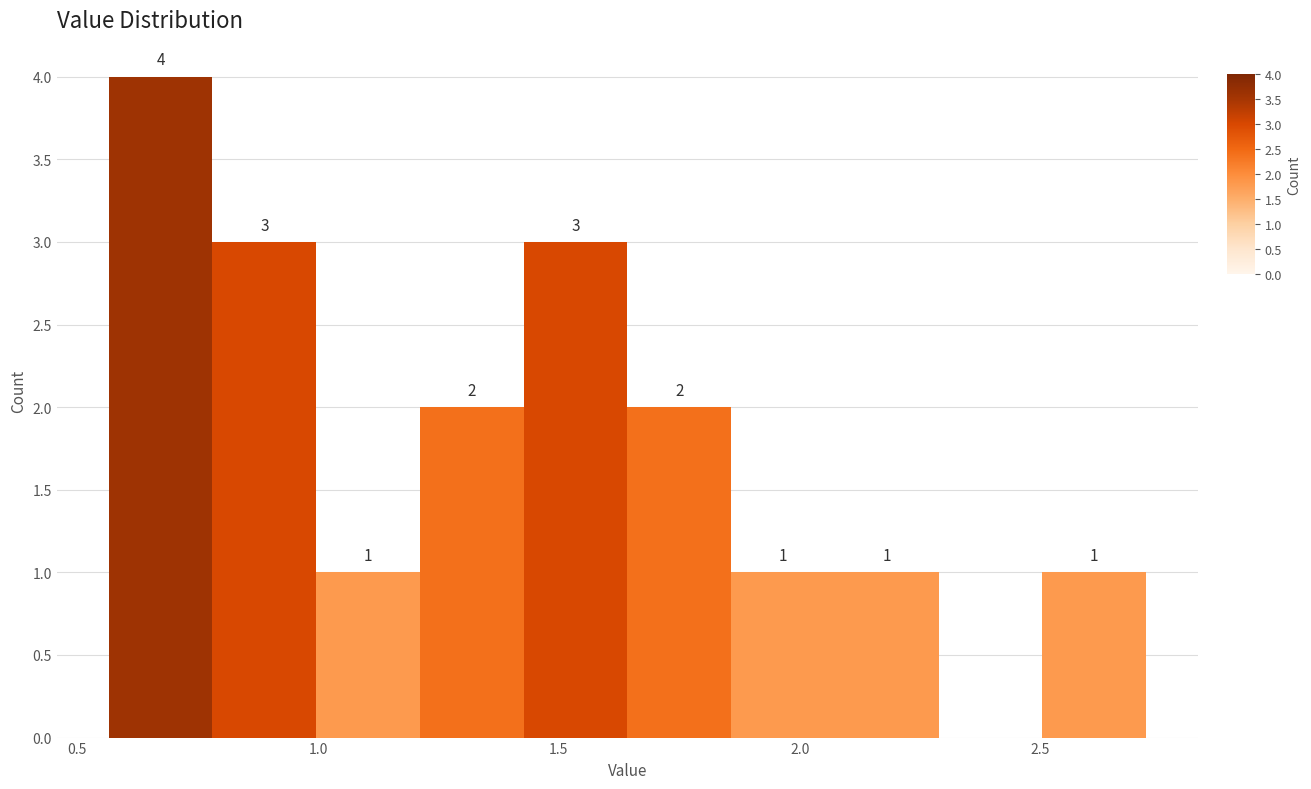

Over which range of the x-axis is the bar tallest?

0.55 to 0.80